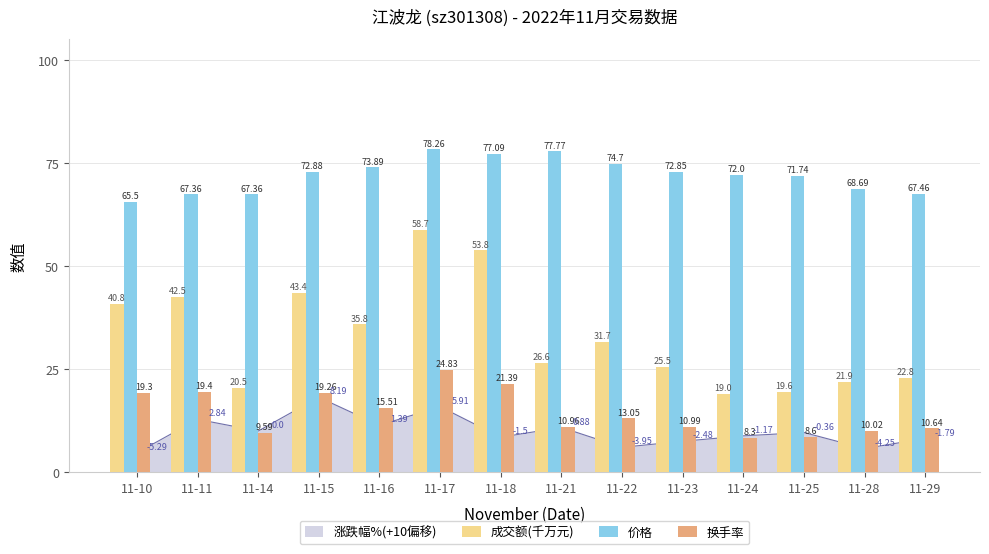

At how many categories does at least one series exceed 66?

13